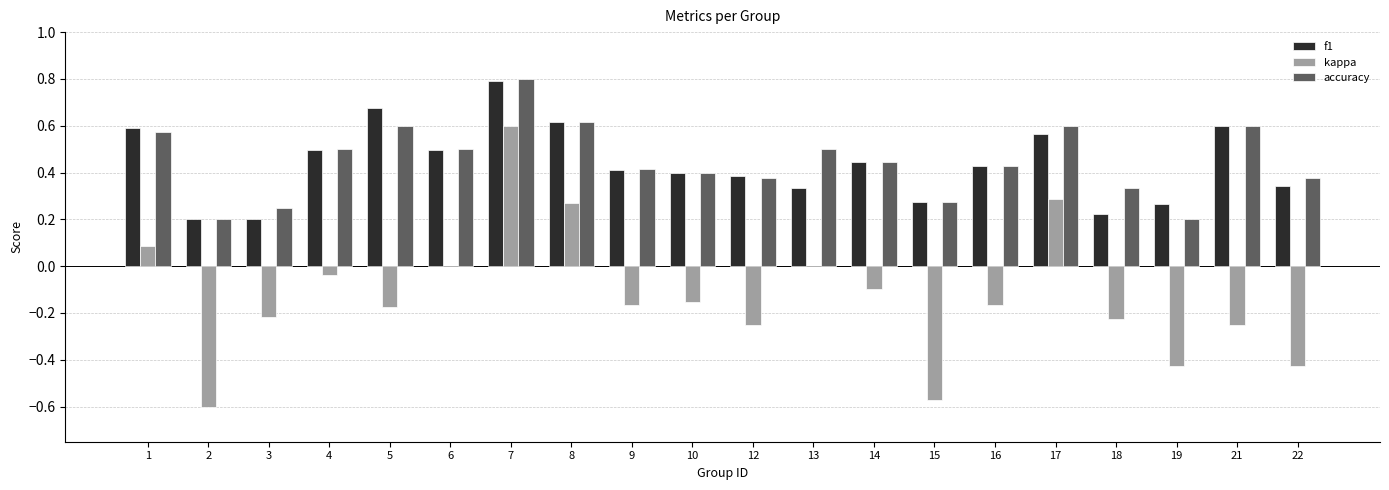

Is the value of f1 at 12 greater than the value of kappa at 9?

Yes